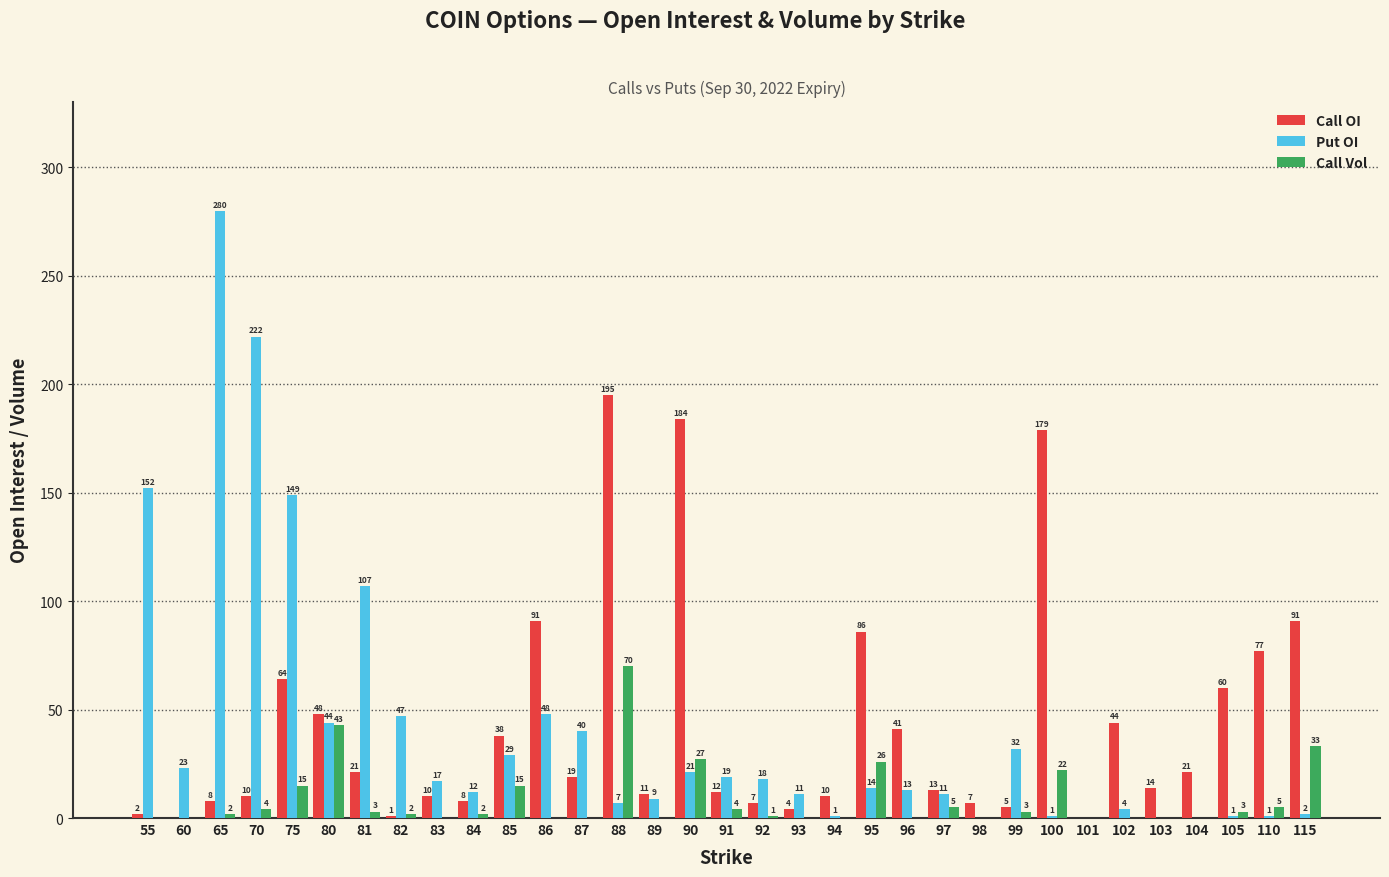

Count the number of categories in the chart.

33